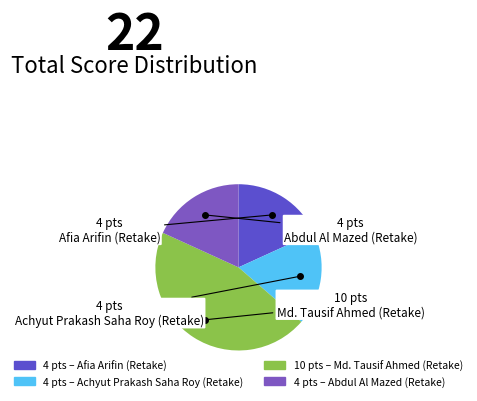

How many segments does this pie chart have?

4